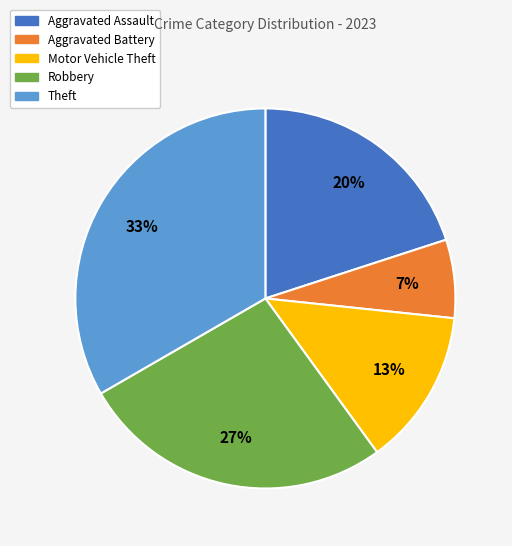

To the nearest percent, what is the average slice percentage?

20%